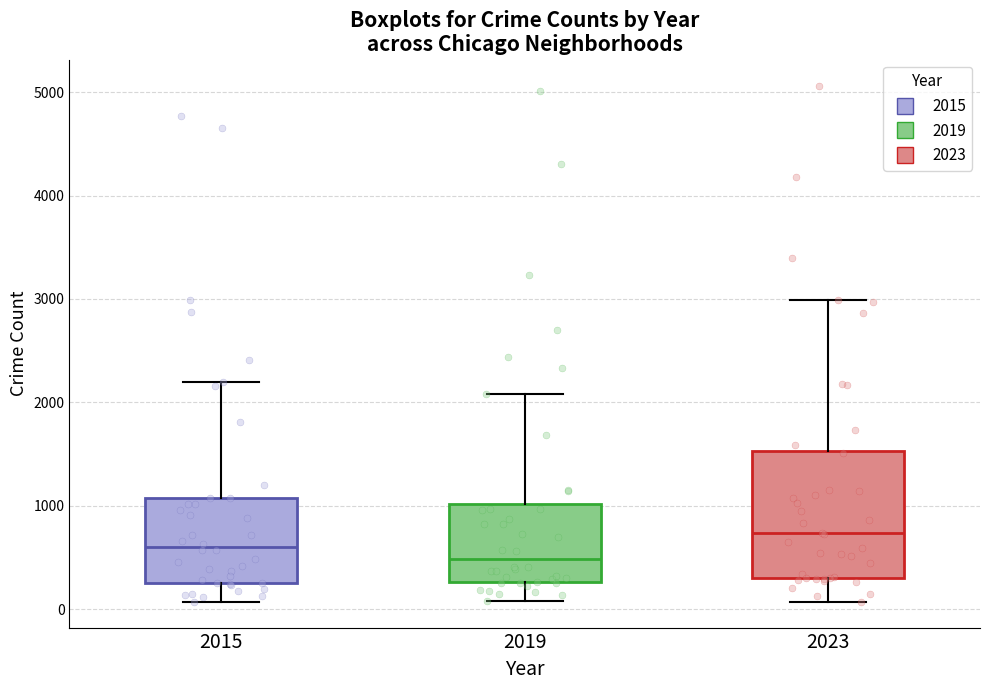

Reading left to right, read every box against the y-axis: the position of its median line, the range the box covers, and the ends of its whiskers. The values are not printed on the chart, so give them approximately, as read against the axis.

2015: median 600, box 300 to 1100, whiskers 100 to 2200
2019: median 500, box 300 to 1000, whiskers 100 to 2100
2023: median 700, box 300 to 1500, whiskers 100 to 3000